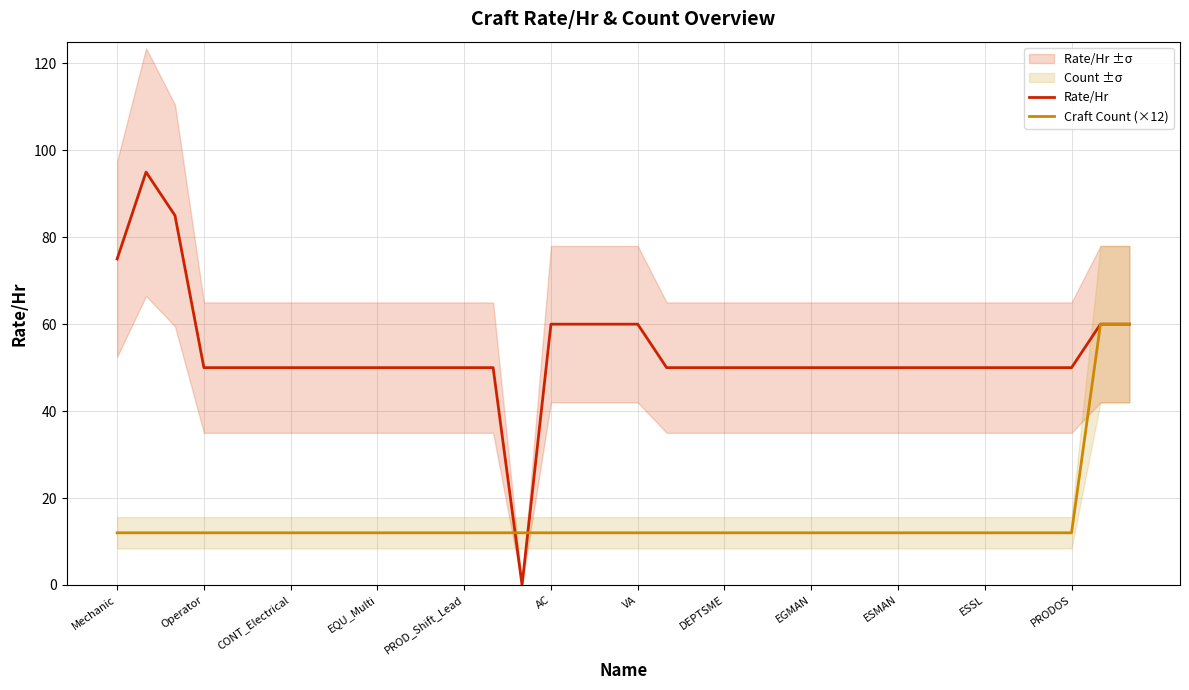

The Craft Count (×12) series shows 12.0 at 22. True or false?

True